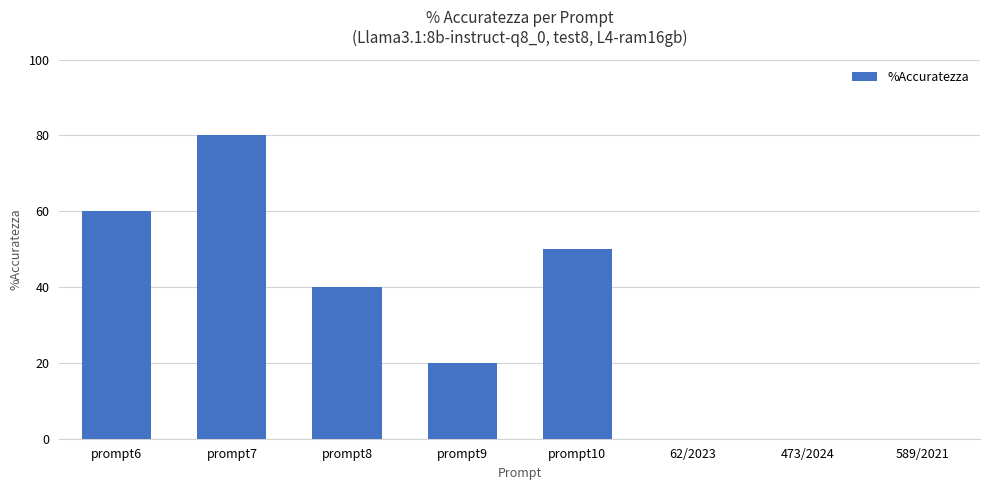

Reading left to right, what are all the values shown in this chart?

60	80	40	20	50	0	0	0